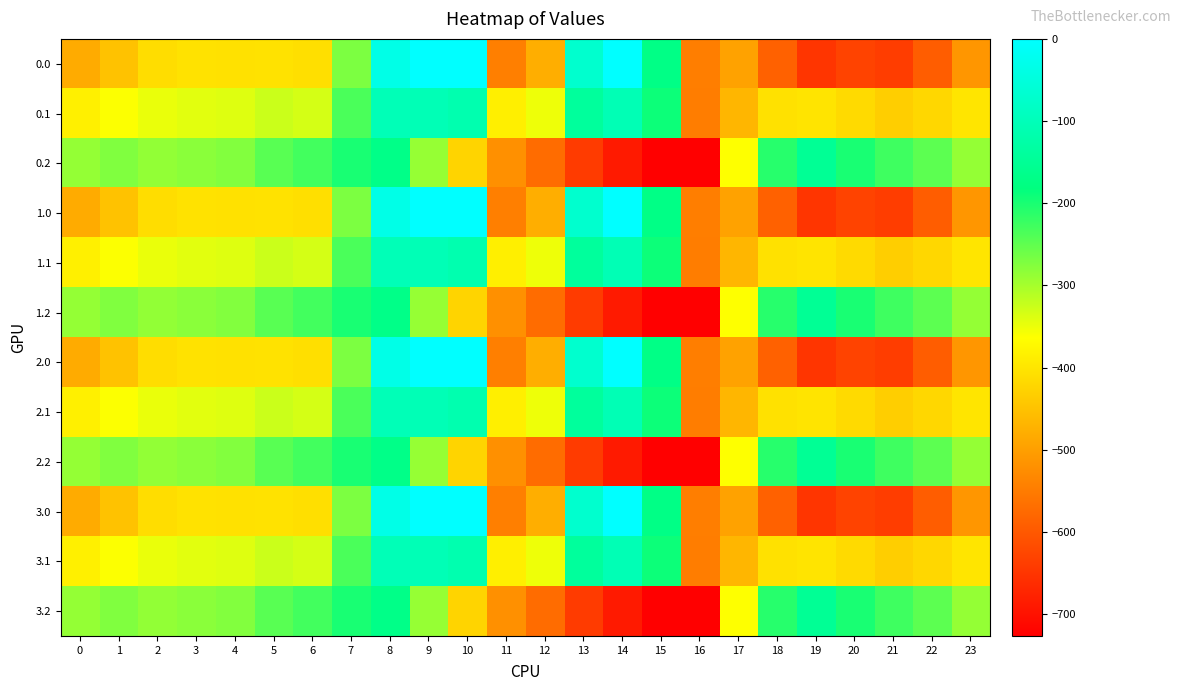

Reading left to right, list all the values displayed in this chart.

0.0: 0=-482.0	1=-449.5	2=-410.3	3=-404.4	4=-404.9	5=-403.8	6=-408.0	7=-270.7	8=-35.0	9=0.0	10=0.0	11=-544.3	12=-477.2	13=-70.2	14=-0.3	15=-172.8	16=-545.4	17=-494.8	18=-586.7	19=-649.2	20=-629.9	21=-638.4	22=-592.3	23=-511.3
0.1: 0=-384.6	1=-361.1	2=-347.9	3=-342.7	4=-339.6	5=-325.7	6=-332.2	7=-234.9	8=-102.3	9=-104.8	10=-114.0	11=-384.7	12=-350.8	13=-141.2	14=-105.5	15=-190.4	16=-547.3	17=-466.6	18=-405.4	19=-400.2	20=-414.5	21=-432.4	22=-419.9	23=-399.4
0.2: 0=-287.1	1=-272.7	2=-285.5	3=-281.0	4=-274.4	5=-245.0	6=-228.8	7=-199.0	8=-169.5	9=-288.5	10=-423.5	11=-520.6	12=-571.2	13=-640.4	14=-687.4	15=-725.8	16=-726.6	17=-362.4	18=-210.0	19=-151.0	20=-199.2	21=-226.4	22=-247.4	23=-287.5
1.0: 0=-482.0	1=-449.5	2=-410.3	3=-404.4	4=-404.9	5=-403.8	6=-408.0	7=-270.7	8=-35.0	9=0.0	10=0.0	11=-544.3	12=-477.2	13=-70.2	14=-0.3	15=-172.8	16=-545.4	17=-494.8	18=-586.7	19=-649.2	20=-629.9	21=-638.4	22=-592.3	23=-511.3
1.1: 0=-384.6	1=-361.1	2=-347.9	3=-342.7	4=-339.6	5=-325.7	6=-332.2	7=-234.9	8=-102.3	9=-104.8	10=-114.0	11=-384.7	12=-350.8	13=-141.2	14=-105.5	15=-190.4	16=-547.3	17=-466.6	18=-405.4	19=-400.2	20=-414.5	21=-432.4	22=-419.9	23=-399.4
1.2: 0=-287.1	1=-272.7	2=-285.5	3=-281.0	4=-274.4	5=-245.0	6=-228.8	7=-199.0	8=-169.5	9=-288.5	10=-423.5	11=-520.6	12=-571.2	13=-640.4	14=-687.4	15=-725.8	16=-726.6	17=-362.4	18=-210.0	19=-151.0	20=-199.2	21=-226.4	22=-247.4	23=-287.5
2.0: 0=-482.0	1=-449.5	2=-410.3	3=-404.4	4=-404.9	5=-403.8	6=-408.0	7=-270.7	8=-35.0	9=0.0	10=0.0	11=-544.3	12=-477.2	13=-70.2	14=-0.3	15=-172.8	16=-545.4	17=-494.8	18=-586.7	19=-649.2	20=-629.9	21=-638.4	22=-592.3	23=-511.3
2.1: 0=-384.6	1=-361.1	2=-347.9	3=-342.7	4=-339.6	5=-325.7	6=-332.2	7=-234.9	8=-102.3	9=-104.8	10=-114.0	11=-384.7	12=-350.8	13=-141.2	14=-105.5	15=-190.4	16=-547.3	17=-466.6	18=-405.4	19=-400.2	20=-414.5	21=-432.4	22=-419.9	23=-399.4
2.2: 0=-287.1	1=-272.7	2=-285.5	3=-281.0	4=-274.4	5=-245.0	6=-228.8	7=-199.0	8=-169.5	9=-288.5	10=-423.5	11=-520.6	12=-571.2	13=-640.4	14=-687.4	15=-725.8	16=-726.6	17=-362.4	18=-210.0	19=-151.0	20=-199.2	21=-226.4	22=-247.4	23=-287.5
3.0: 0=-482.0	1=-449.5	2=-410.3	3=-404.4	4=-404.9	5=-403.8	6=-408.0	7=-270.7	8=-35.0	9=0.0	10=0.0	11=-544.3	12=-477.2	13=-70.2	14=-0.3	15=-172.8	16=-545.4	17=-494.8	18=-586.7	19=-649.2	20=-629.9	21=-638.4	22=-592.3	23=-511.3
3.1: 0=-384.6	1=-361.1	2=-347.9	3=-342.7	4=-339.6	5=-325.7	6=-332.2	7=-234.9	8=-102.3	9=-104.8	10=-114.0	11=-384.7	12=-350.8	13=-141.2	14=-105.5	15=-190.4	16=-547.3	17=-466.6	18=-405.4	19=-400.2	20=-414.5	21=-432.4	22=-419.9	23=-399.4
3.2: 0=-287.1	1=-272.7	2=-285.5	3=-281.0	4=-274.4	5=-245.0	6=-228.8	7=-199.0	8=-169.5	9=-288.5	10=-423.5	11=-520.6	12=-571.2	13=-640.4	14=-687.4	15=-725.8	16=-726.6	17=-362.4	18=-210.0	19=-151.0	20=-199.2	21=-226.4	22=-247.4	23=-287.5